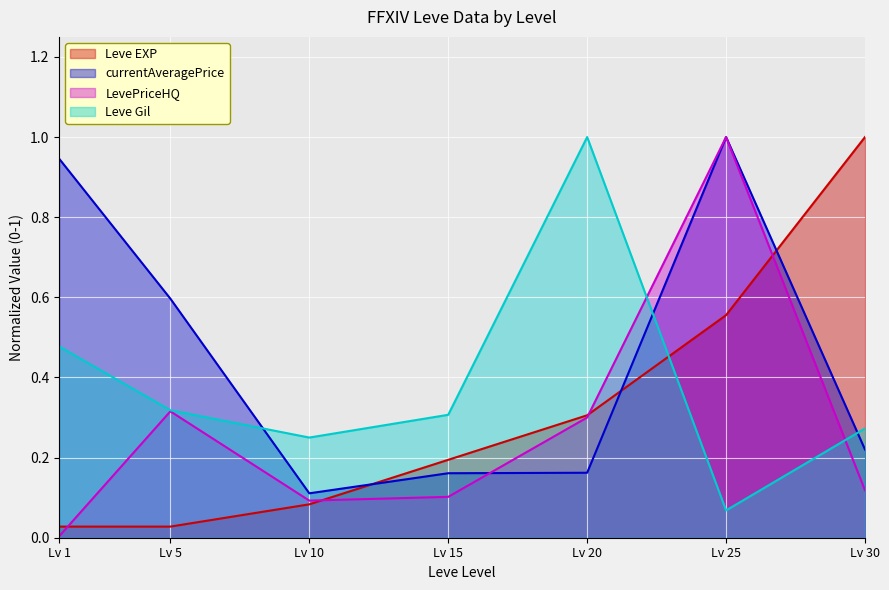

What is the value of the LevePriceHQ point at the 7th from the left?

0.1